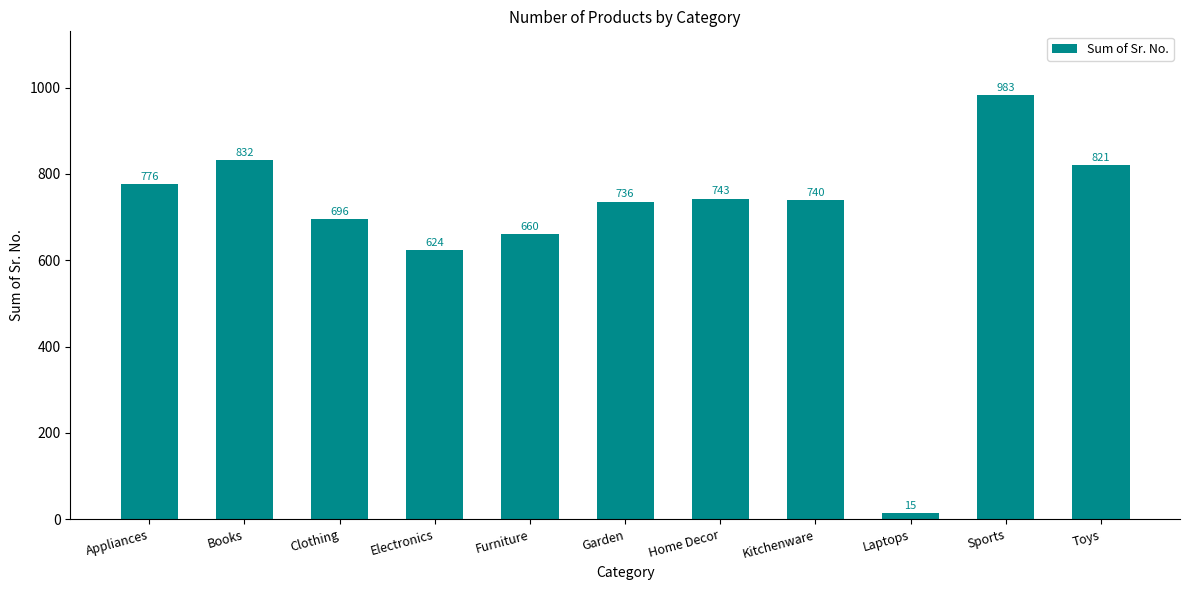

Does the chart contain stacked bars?

No